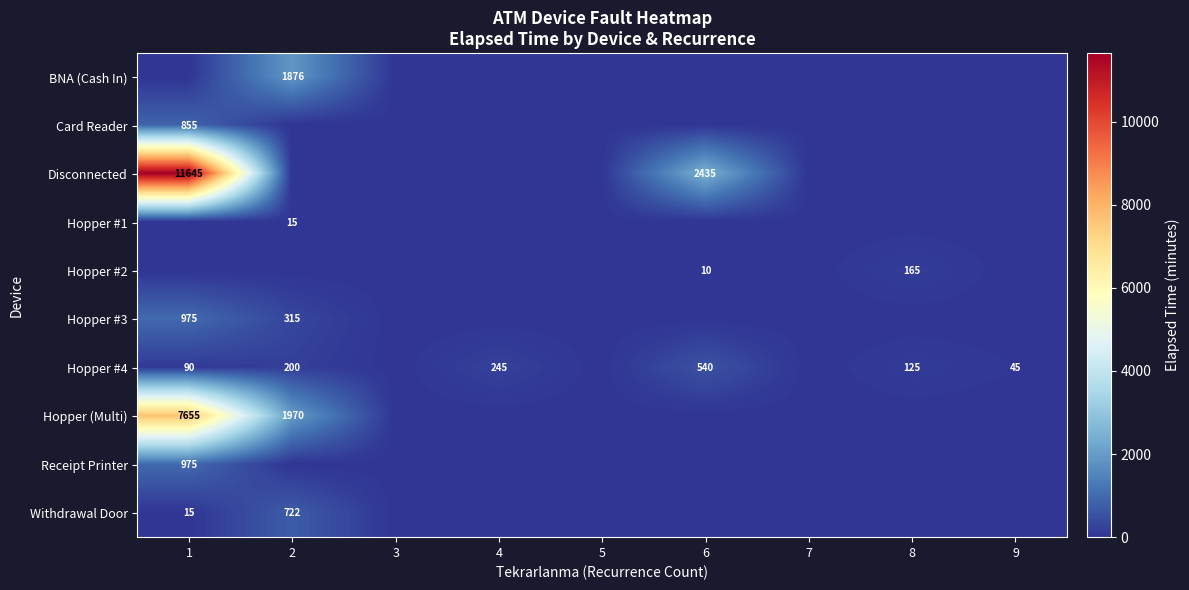

True or false: Hopper (Multi) has a value of 7655 at 1.

True